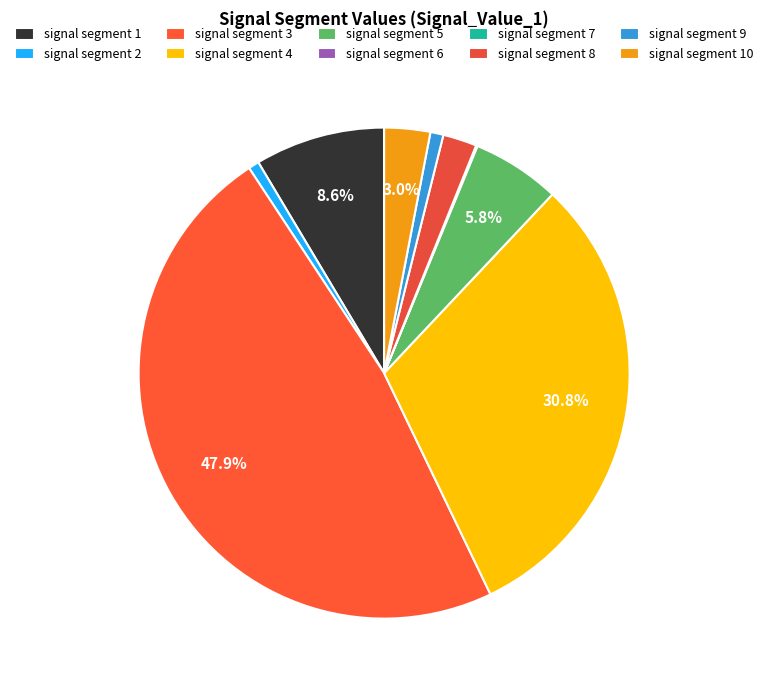

To the nearest percent, what is the average slice percentage?

10%